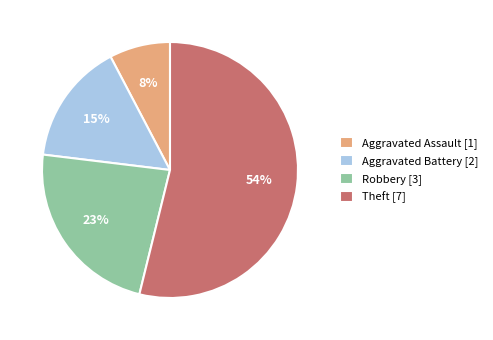

How many slices are in this pie chart?

4